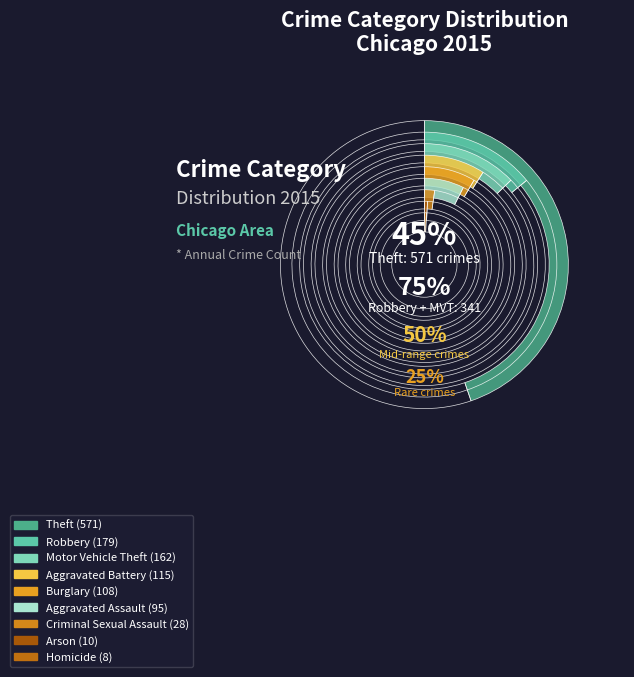

Is the sum of Arson and Theft greater than half?

No